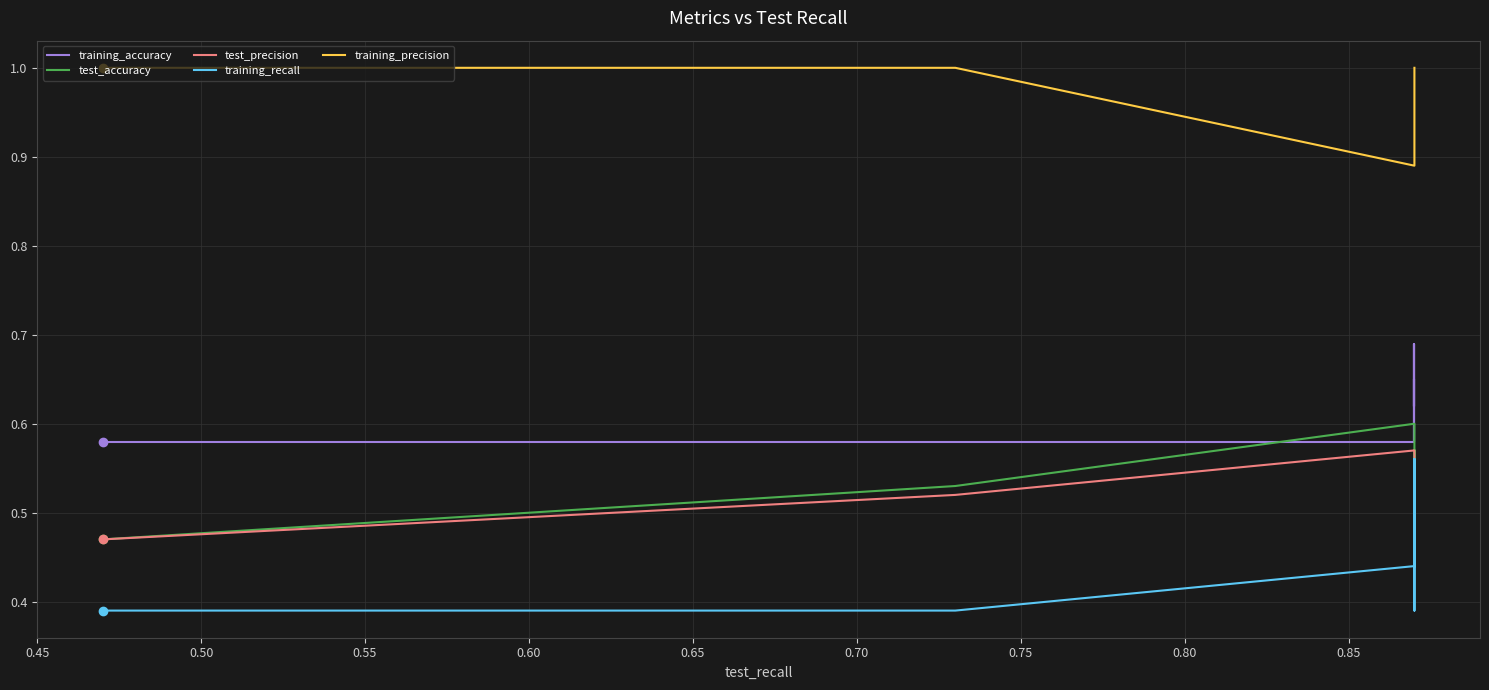

True or false: training_accuracy has a value of 0.2 at 0.80.

False